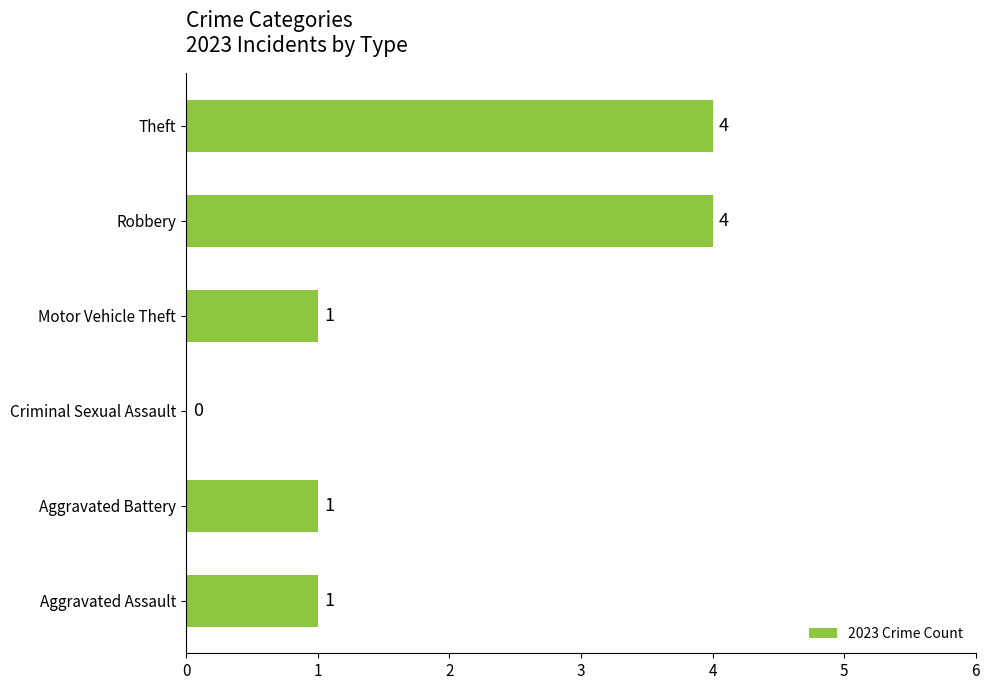

Which has a higher value, Aggravated Assault or Criminal Sexual Assault?

Aggravated Assault